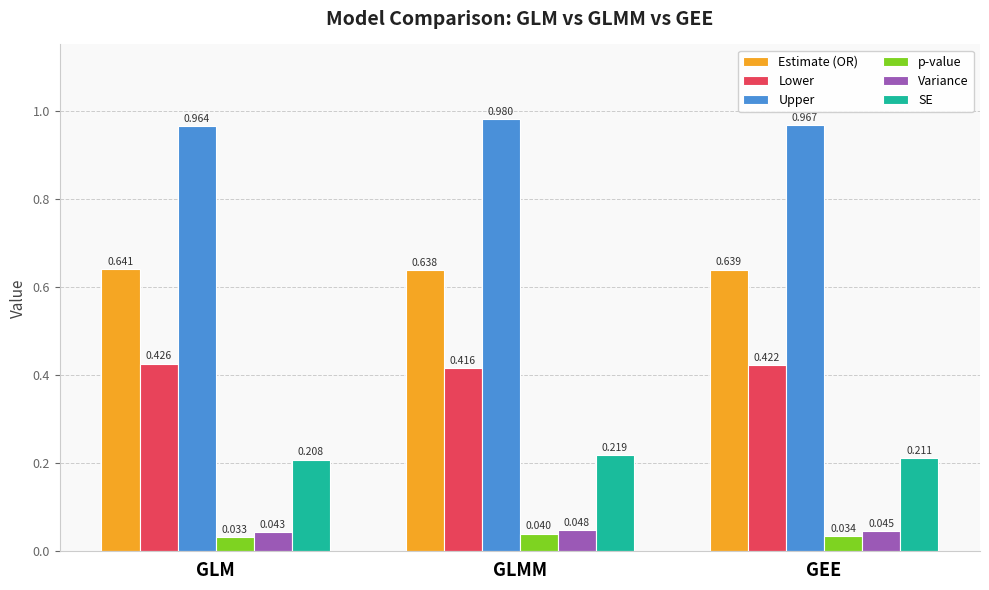

What is the label of the 1st bar from the right?

GEE